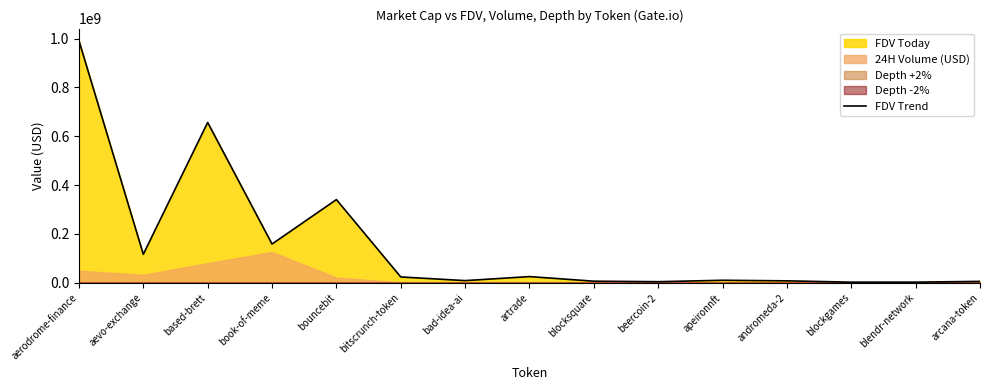

What is the sum of the values at artrade and bouncebit?

365953210